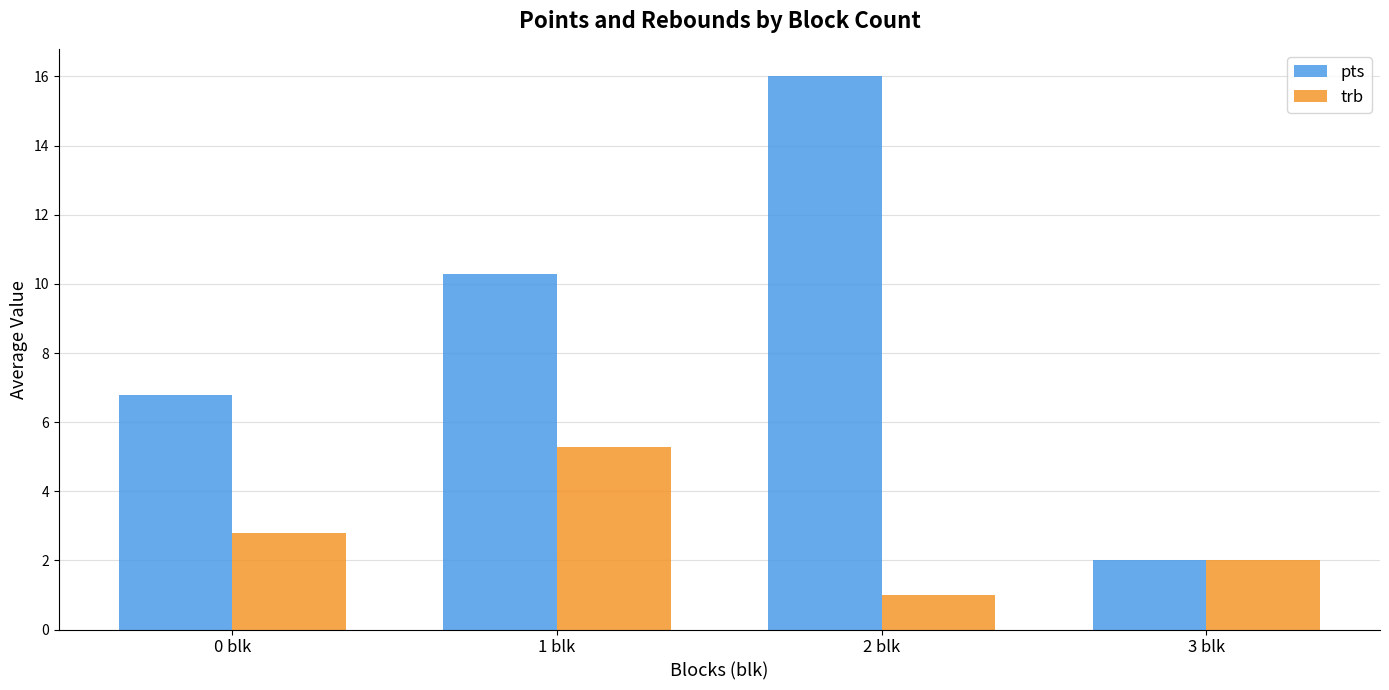

At how many categories does at least one series exceed 3?

3